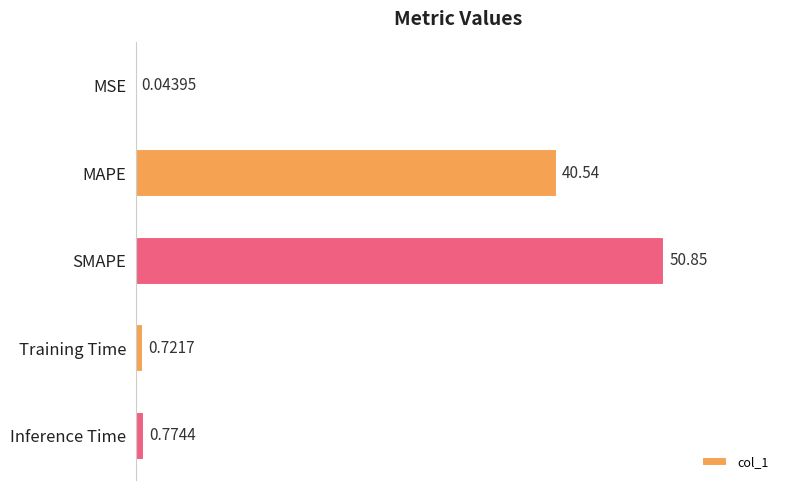

What is the sum of all values?

92.9